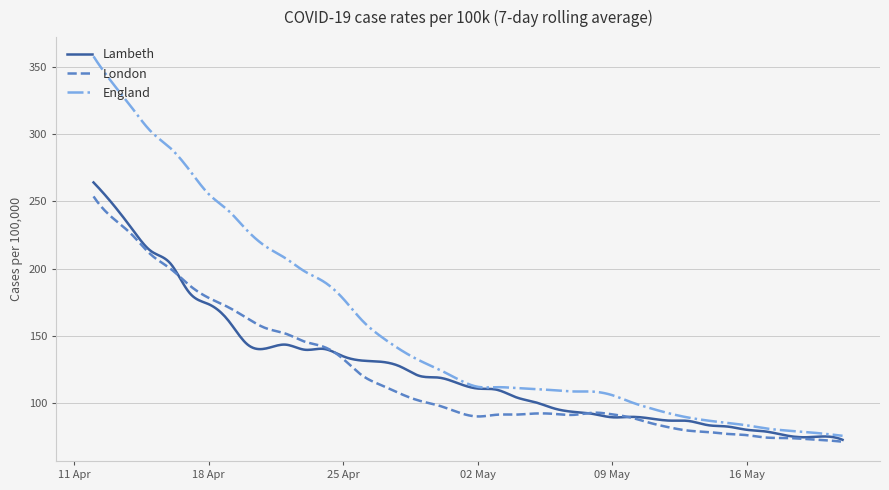

What is the lowest value of the London series?

71.0